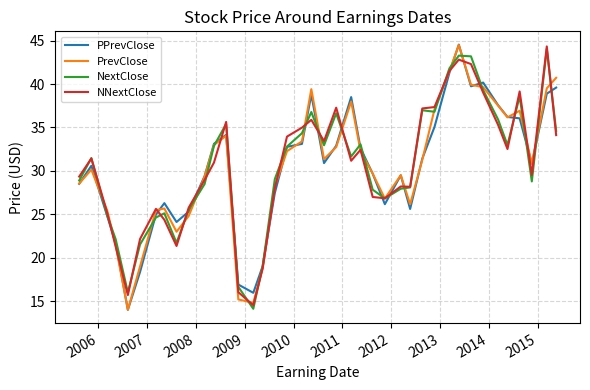

True or false: PrevClose and NNextClose cross at least once.

True